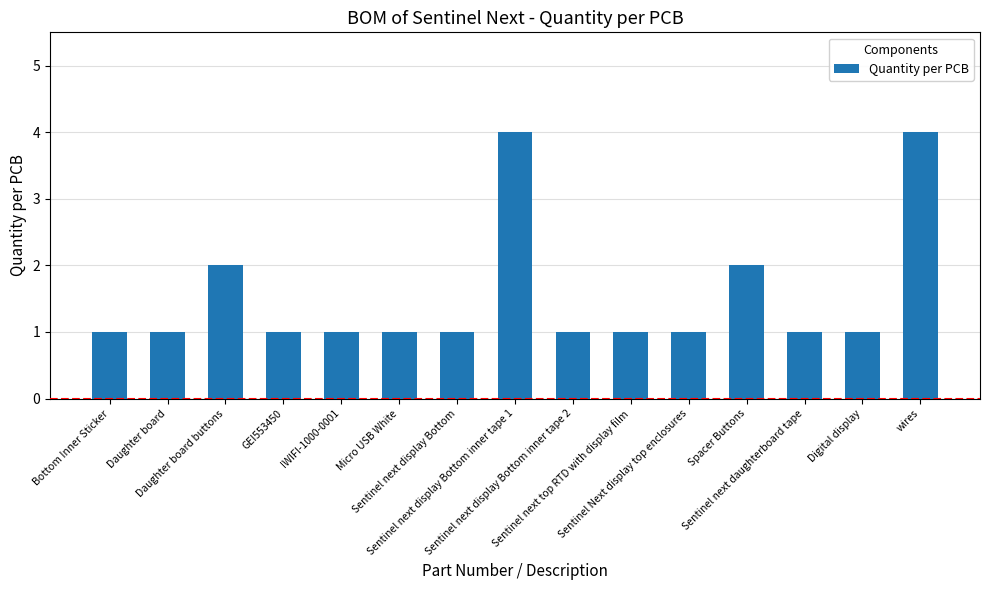

What position from the left is Spacer Buttons?

12